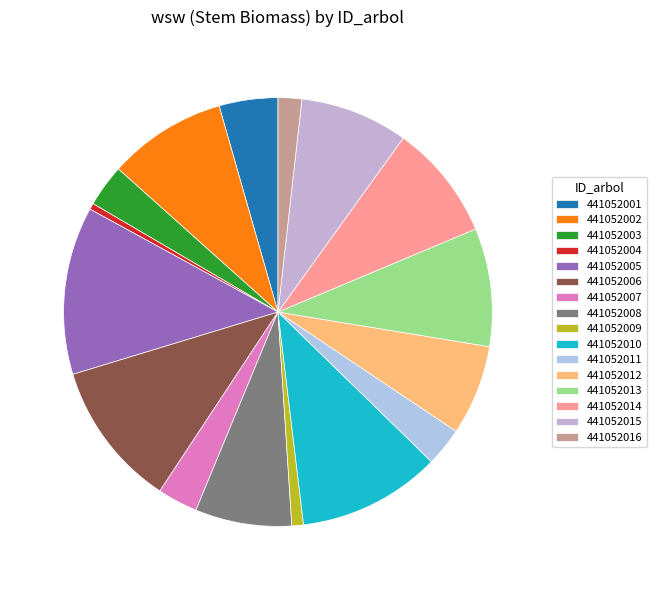

What is the largest slice in the pie chart?

441052005